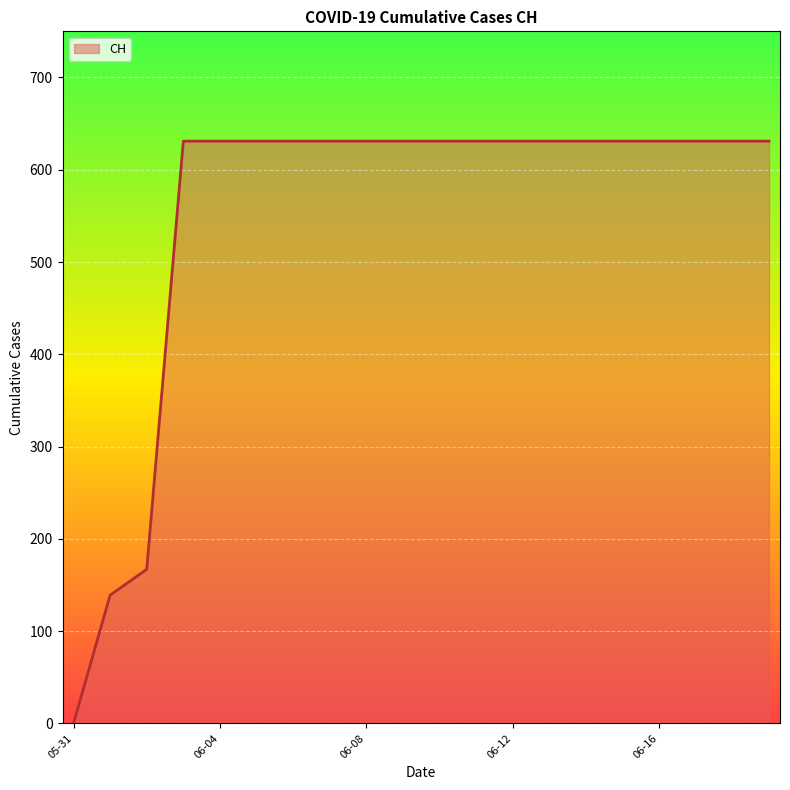

What is the maximum value shown in the chart?

631